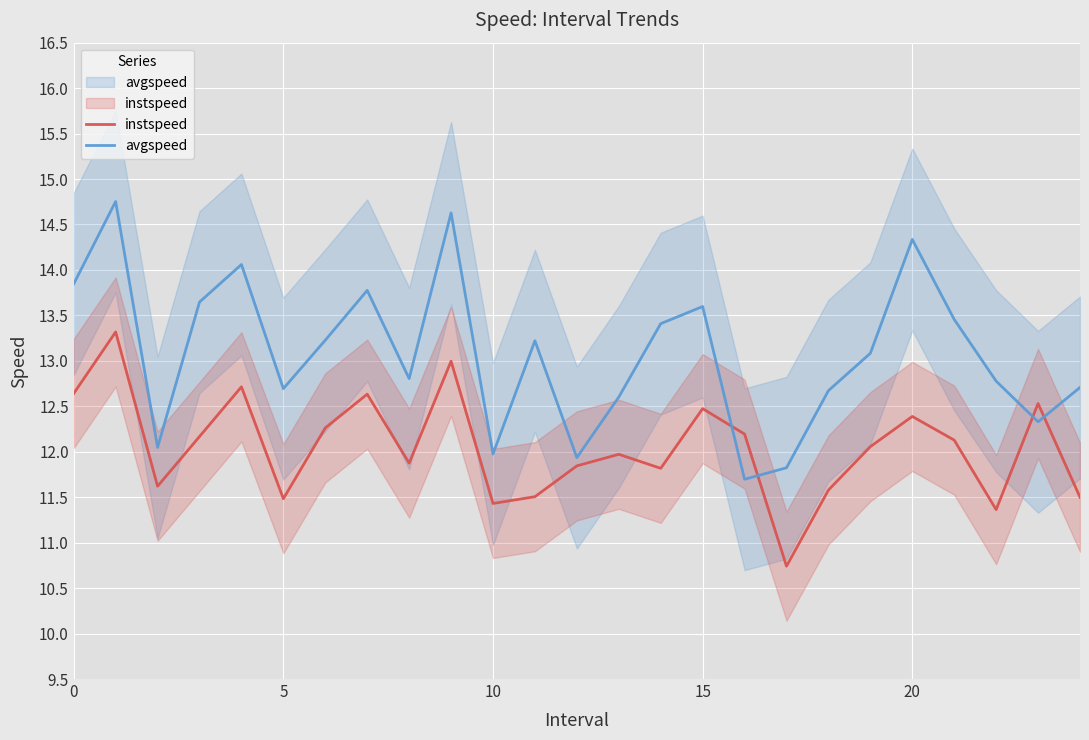

What is the difference between the maximum and second lowest values in the avgspeed series?

2.9